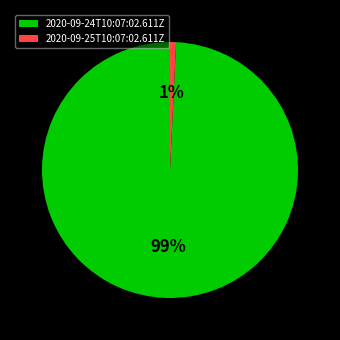

To the nearest percent, what is the combined percentage of 2020-09-25T10:07:02.611Z and 2020-09-24T10:07:02.611Z?

100%